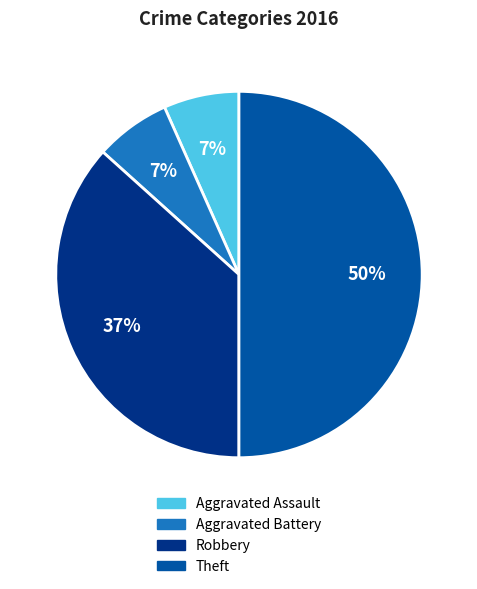

True or false: Robbery accounts for 37% of the total.

True